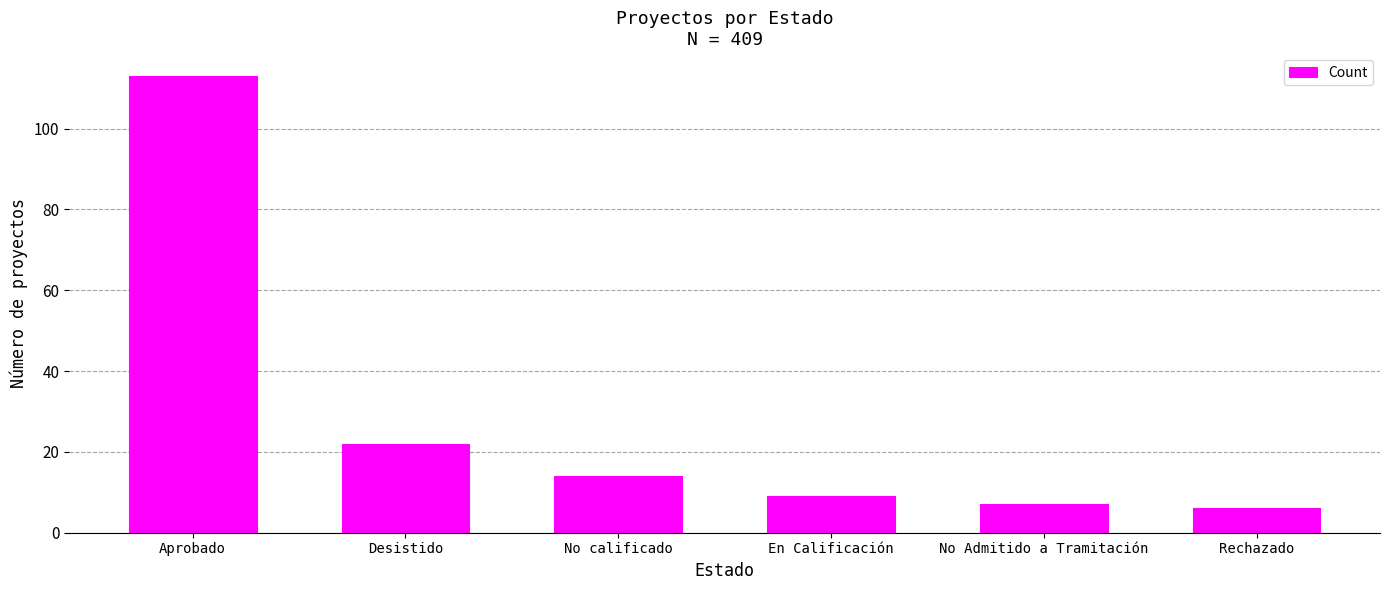

Reading right to left, what are all the values shown in this chart?

Rechazado=6	No Admitido a Tramitación=7	En Calificación=9	No calificado=14	Desistido=22	Aprobado=113